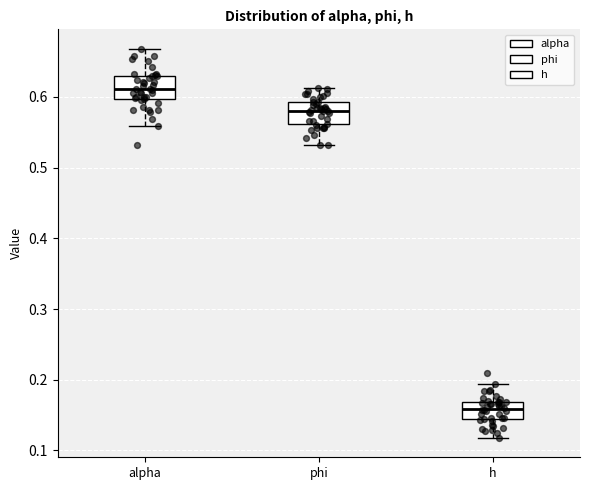

Reading left to right, read every box against the y-axis: the position of its median line, the range the box covers, and the ends of its whiskers. The values are not printed on the chart, so give them approximately, as read against the axis.

alpha: median 0.61, box 0.60 to 0.63, whiskers 0.56 to 0.67
phi: median 0.58, box 0.56 to 0.59, whiskers 0.53 to 0.61
h: median 0.16, box 0.14 to 0.17, whiskers 0.12 to 0.19